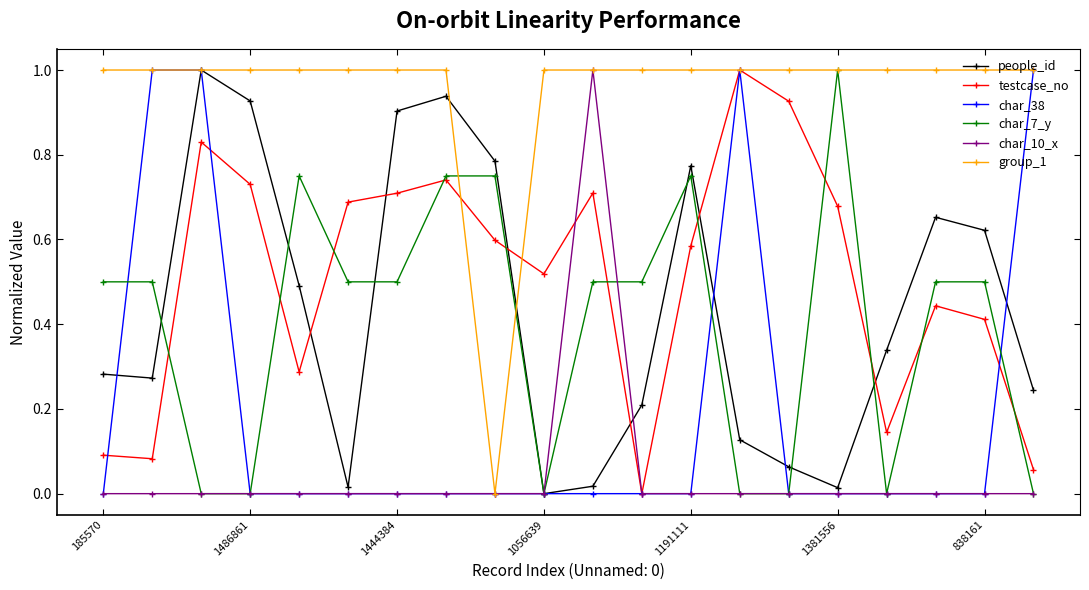

True or false: testcase_no has more than 0 interior local peaks.

True